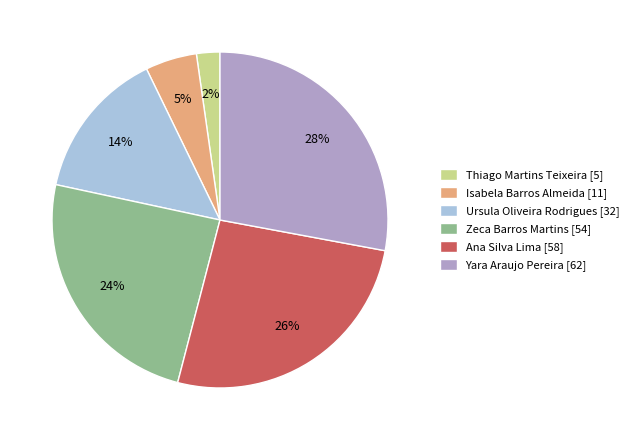

To the nearest percent, what is the average slice percentage?

17%